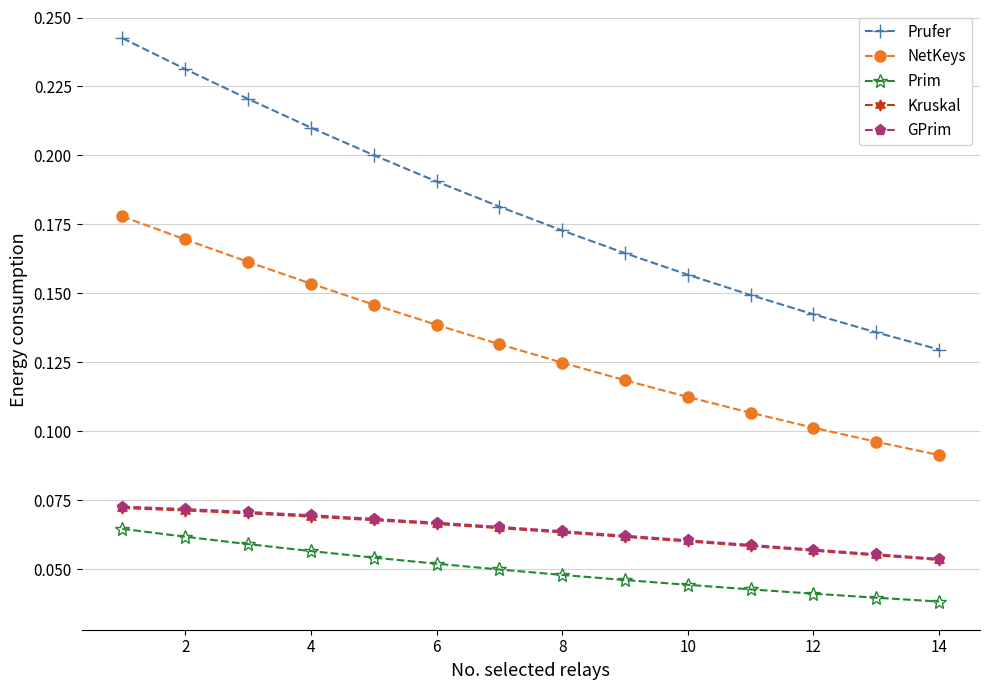

True or false: Prim and Kruskal cross at least once.

False